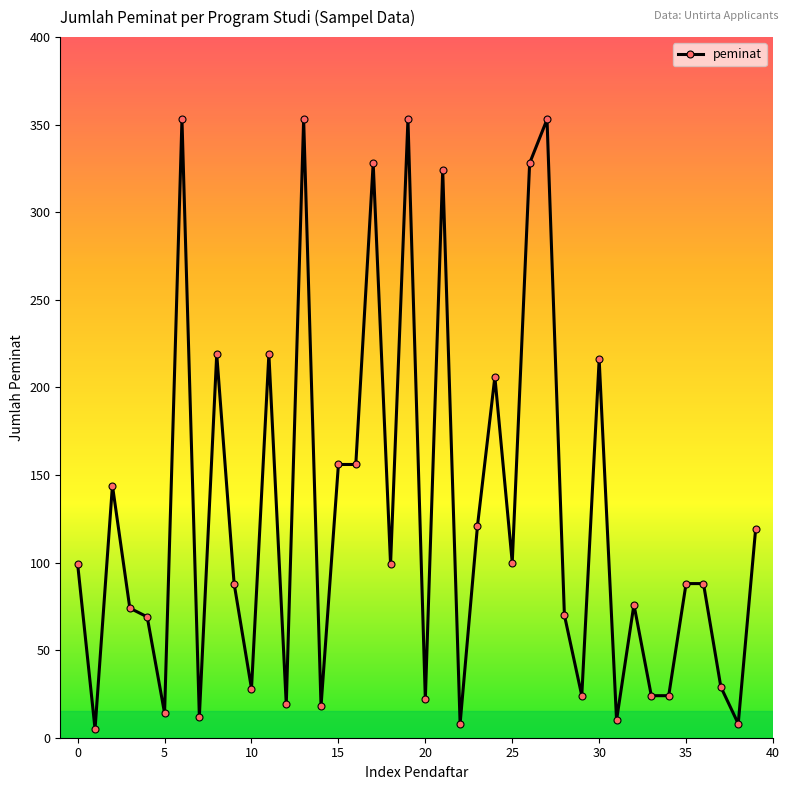

What is the value of the 34th point from the left?

24